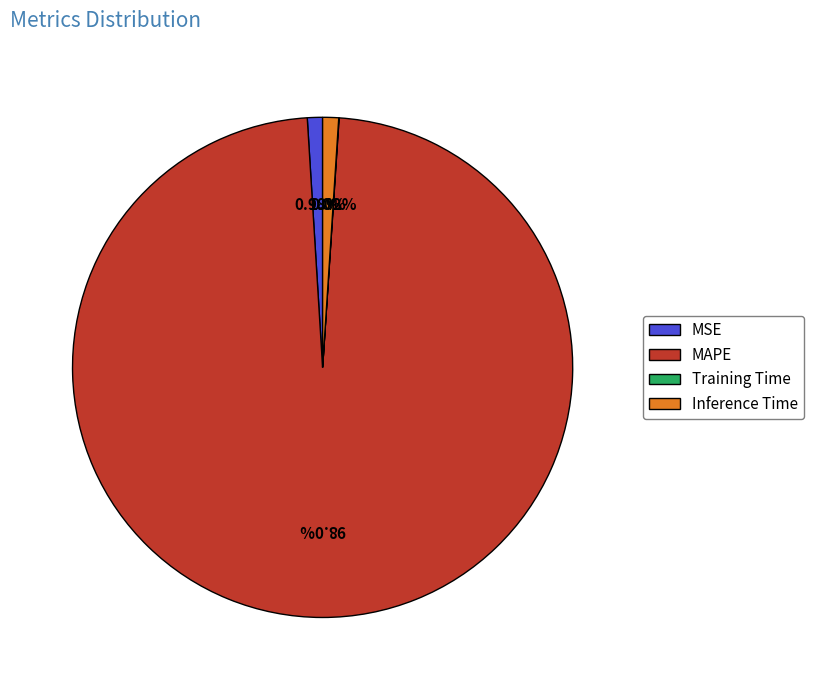

Approximately how many times larger is the value at MAPE compared to MSE?

100.0